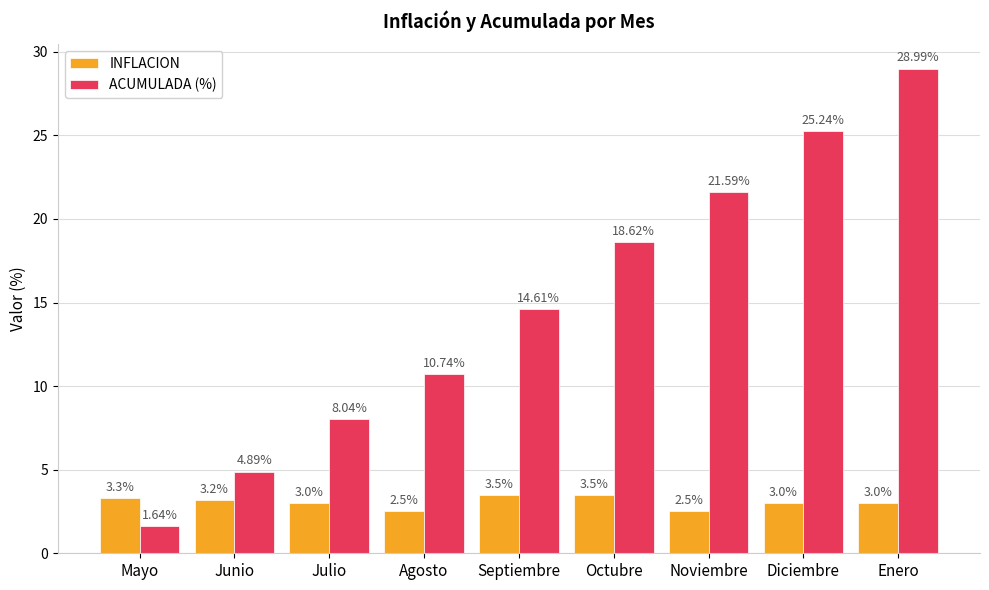

What value does the INFLACION series have at Junio?

3.2